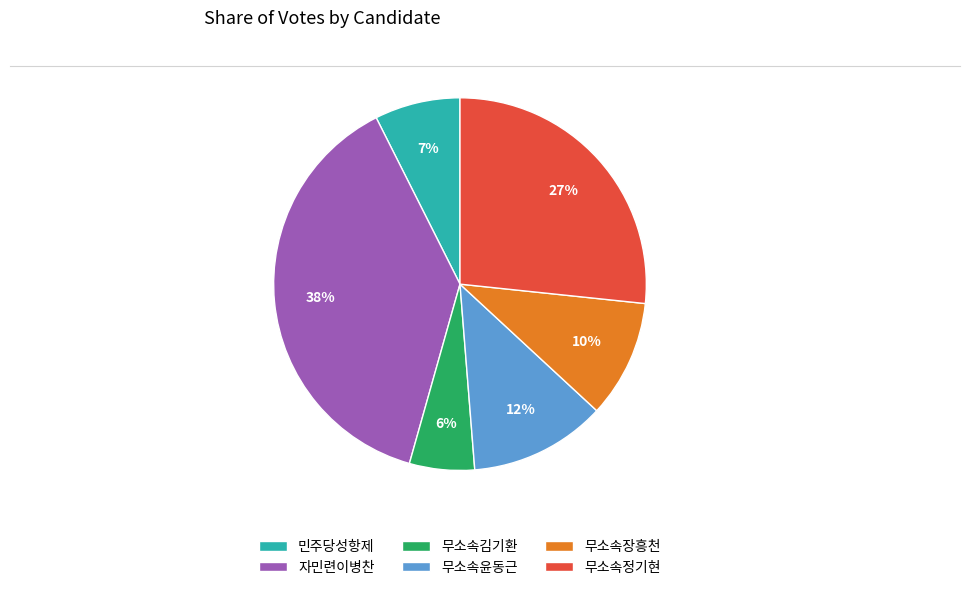

How many segments does this pie chart have?

6